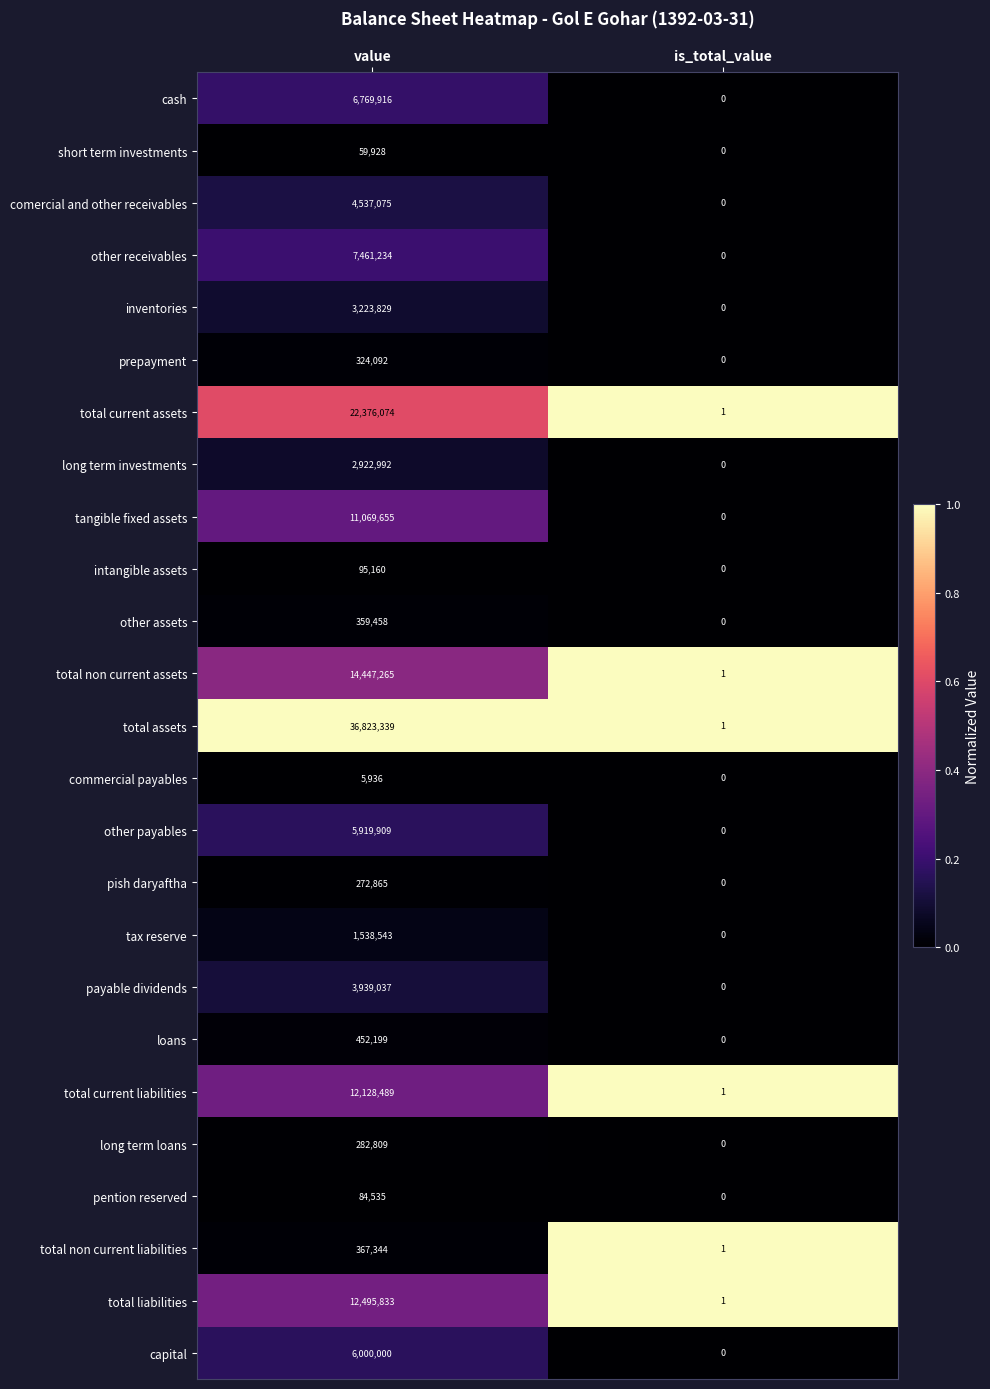

Which series has the widest spread of values?

total assets